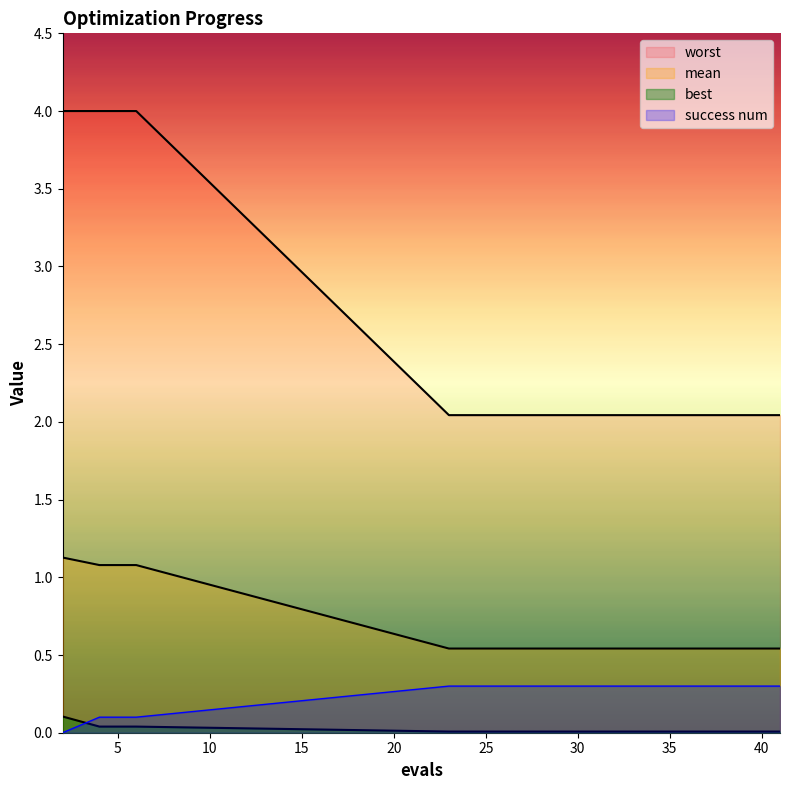

Does the chart display data point markers on the line(s)?

No